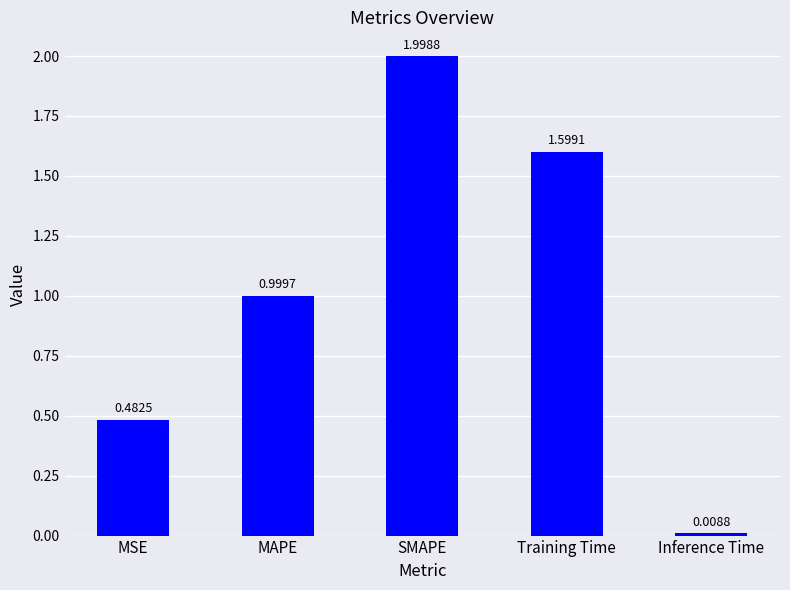

What is the difference between the values at Training Time and Inference Time?

1.6